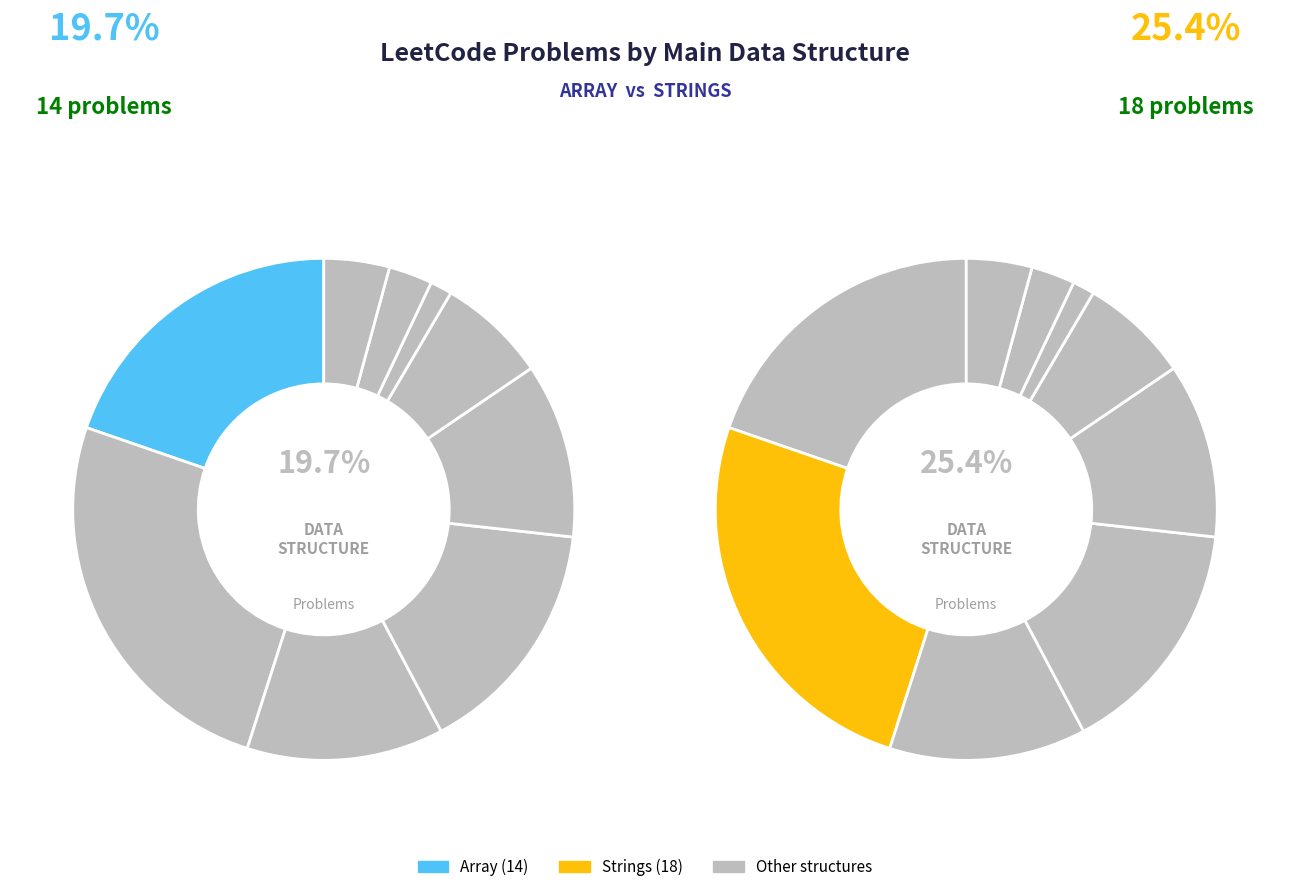

Does any single category account for the majority?

No